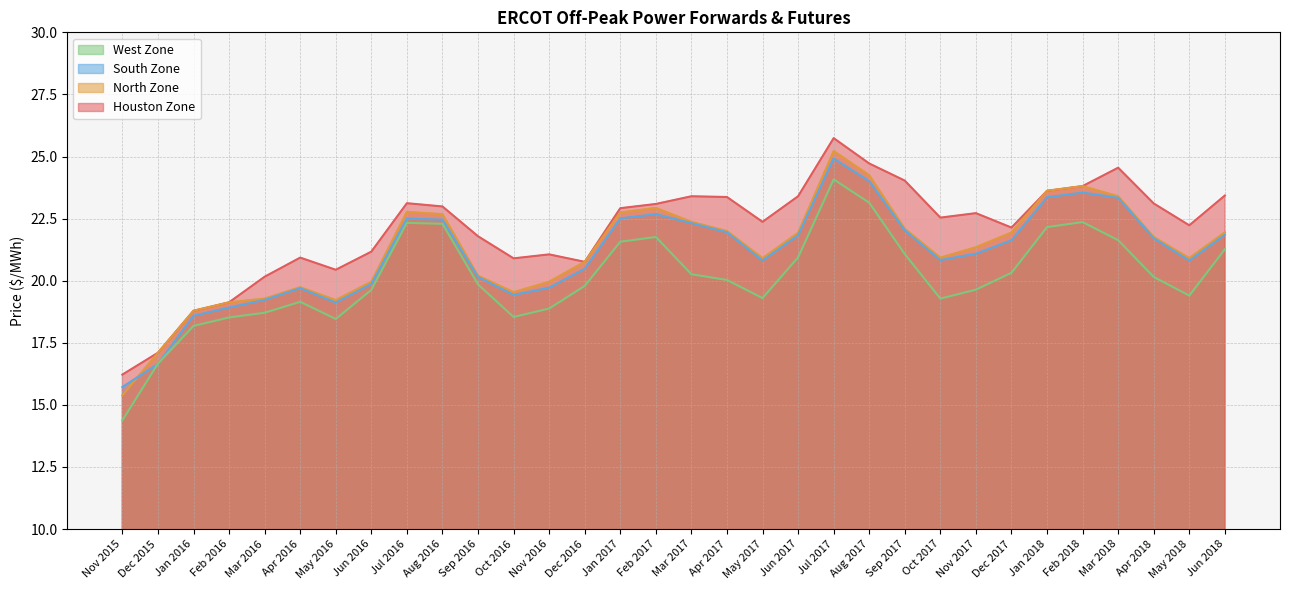

Reading left to right, list all the values displayed in this chart.

Houston Zone: Nov 2015=16.2	Dec 2015=17.1	Jan 2016=18.8	Feb 2016=19.1	Mar 2016=20.2	Apr 2016=20.9	May 2016=20.4	Jun 2016=21.2	Jul 2016=23.1	Aug 2016=23.0	Sep 2016=21.8	Oct 2016=20.9	Nov 2016=21.1	Dec 2016=20.8	Jan 2017=22.9	Feb 2017=23.1	Mar 2017=23.4	Apr 2017=23.4	May 2017=22.4	Jun 2017=23.4	Jul 2017=25.7	Aug 2017=24.7	Sep 2017=24.0	Oct 2017=22.5	Nov 2017=22.7	Dec 2017=22.1	Jan 2018=23.6	Feb 2018=23.8	Mar 2018=24.6	Apr 2018=23.1	May 2018=22.2	Jun 2018=23.4
North Zone: Nov 2015=15.4	Dec 2015=17.1	Jan 2016=18.8	Feb 2016=19.1	Mar 2016=19.3	Apr 2016=19.7	May 2016=19.2	Jun 2016=20.0	Jul 2016=22.8	Aug 2016=22.7	Sep 2016=20.2	Oct 2016=19.5	Nov 2016=20.0	Dec 2016=20.8	Jan 2017=22.8	Feb 2017=22.9	Mar 2017=22.4	Apr 2017=22.0	May 2017=20.9	Jun 2017=21.9	Jul 2017=25.2	Aug 2017=24.2	Sep 2017=22.1	Oct 2017=20.9	Nov 2017=21.4	Dec 2017=21.9	Jan 2018=23.6	Feb 2018=23.8	Mar 2018=23.4	Apr 2018=21.8	May 2018=20.9	Jun 2018=21.9
South Zone: Nov 2015=15.7	Dec 2015=16.6	Jan 2016=18.6	Feb 2016=18.9	Mar 2016=19.2	Apr 2016=19.7	May 2016=19.1	Jun 2016=19.9	Jul 2016=22.5	Aug 2016=22.5	Sep 2016=20.1	Oct 2016=19.4	Nov 2016=19.7	Dec 2016=20.5	Jan 2017=22.5	Feb 2017=22.7	Mar 2017=22.3	Apr 2017=21.9	May 2017=20.8	Jun 2017=21.8	Jul 2017=24.9	Aug 2017=24.0	Sep 2017=22.0	Oct 2017=20.8	Nov 2017=21.1	Dec 2017=21.6	Jan 2018=23.4	Feb 2018=23.6	Mar 2018=23.3	Apr 2018=21.7	May 2018=20.8	Jun 2018=21.9
West Zone: Nov 2015=14.4	Dec 2015=16.7	Jan 2016=18.2	Feb 2016=18.5	Mar 2016=18.7	Apr 2016=19.1	May 2016=18.5	Jun 2016=19.6	Jul 2016=22.3	Aug 2016=22.3	Sep 2016=19.9	Oct 2016=18.5	Nov 2016=18.9	Dec 2016=19.8	Jan 2017=21.6	Feb 2017=21.8	Mar 2017=20.3	Apr 2017=20.0	May 2017=19.3	Jun 2017=20.9	Jul 2017=24.1	Aug 2017=23.1	Sep 2017=21.1	Oct 2017=19.3	Nov 2017=19.6	Dec 2017=20.3	Jan 2018=22.2	Feb 2018=22.4	Mar 2018=21.6	Apr 2018=20.1	May 2018=19.4	Jun 2018=21.3